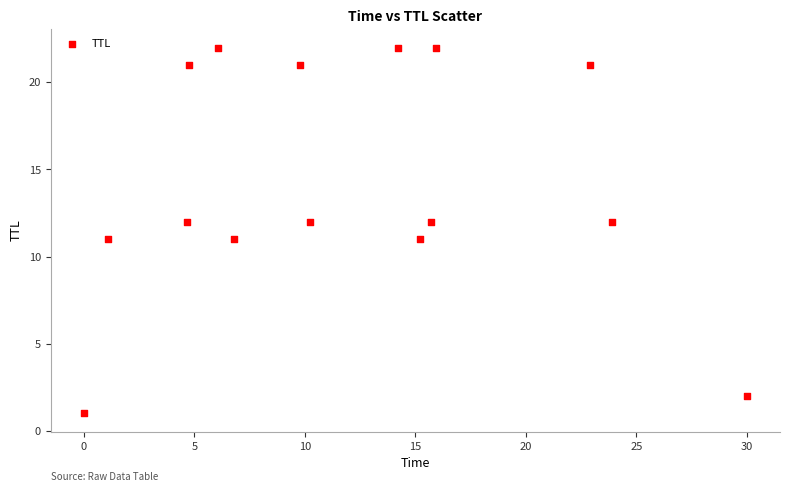

What is the range of Y values (max minus min)?

21